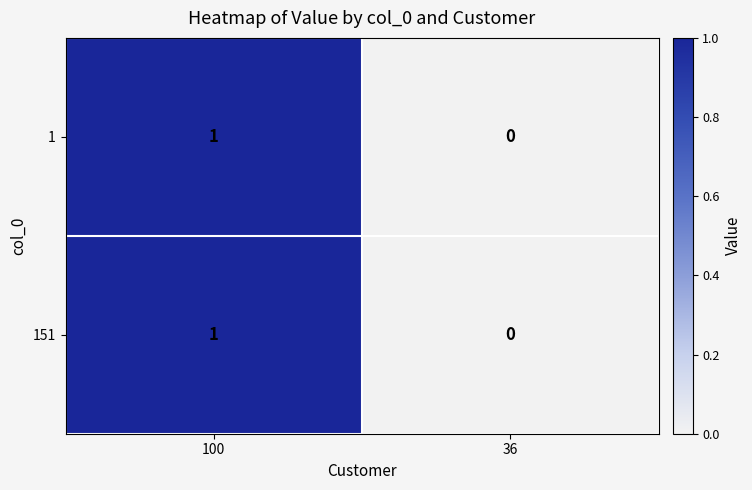

The 1 series shows 2 at 100. True or false?

False